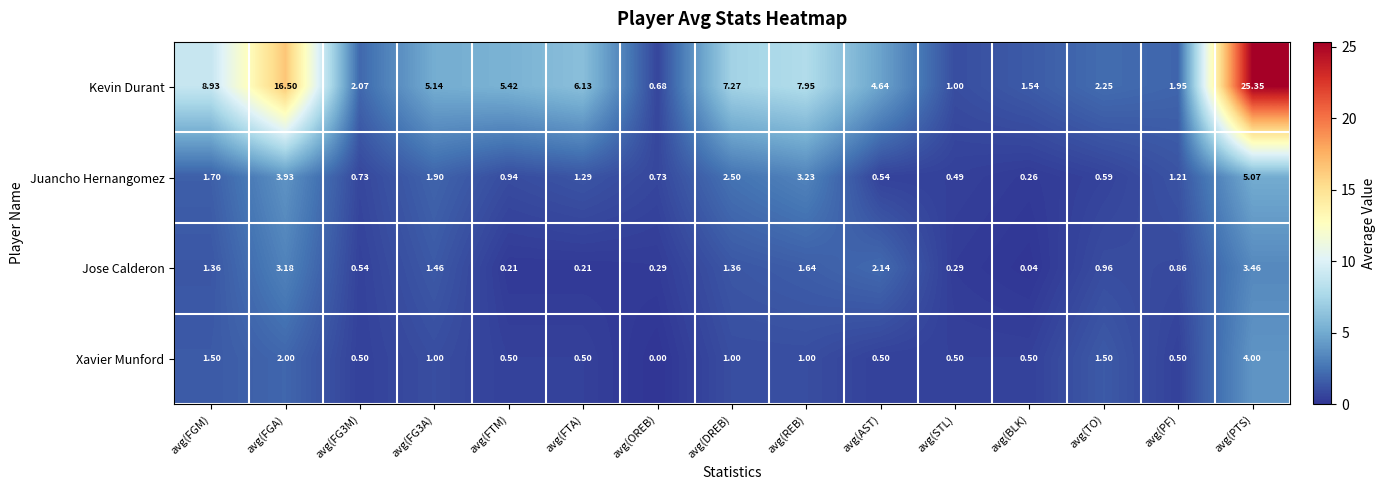

Which category has the lowest value in the Xavier Munford series?

avg(OREB)